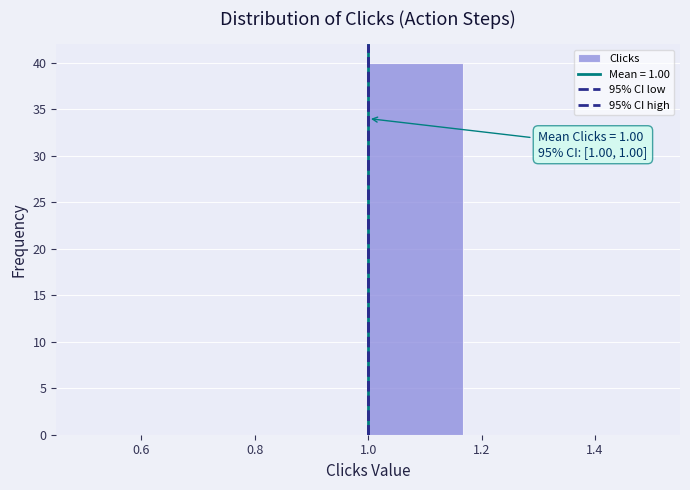

Over which range of the x-axis is the bar tallest?

1.00 to 1.16